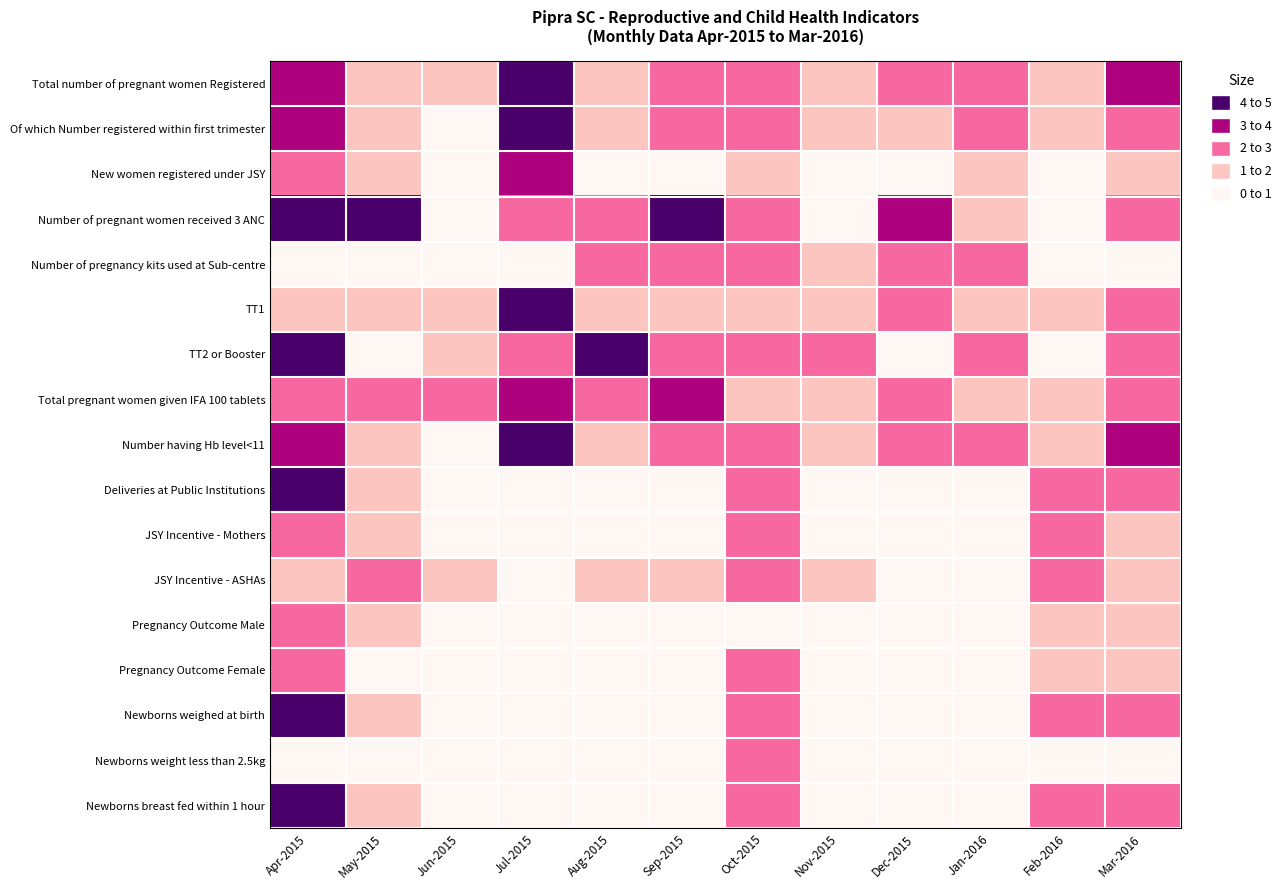

What is the total value across all series at Mar-2016?

27